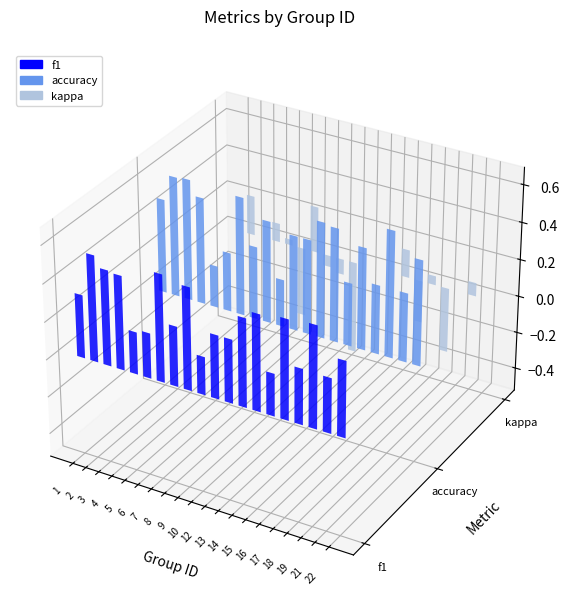

List the series in order of their overall mean, highest first.

accuracy, f1, kappa